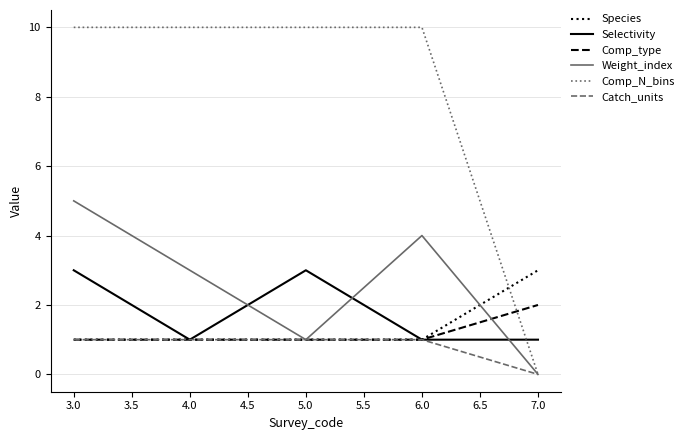

How many series are shown in this chart?

6